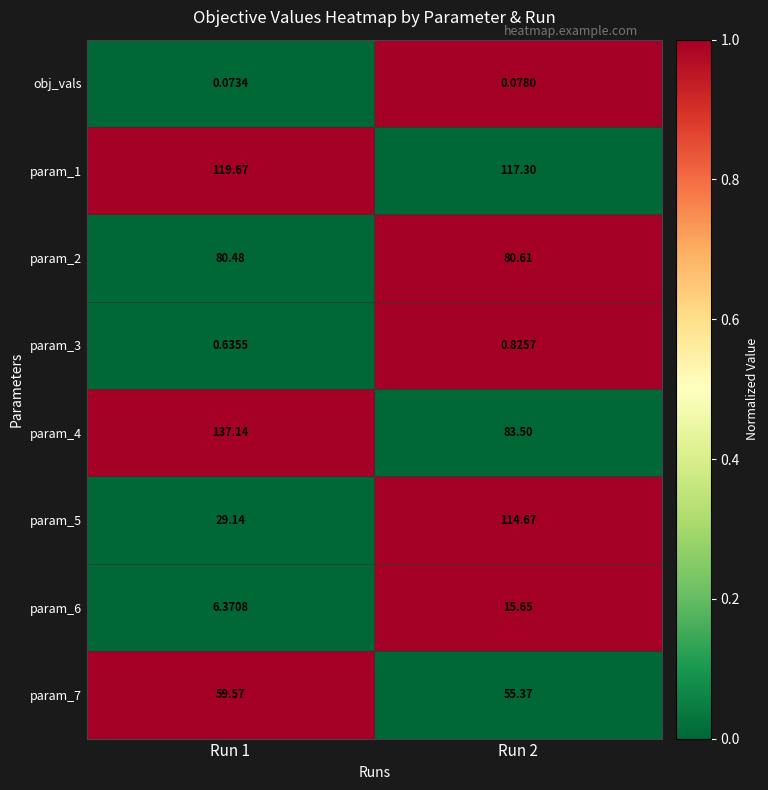

Is the value of param_2 at Run 2 greater than the value of obj_vals at Run 1?

Yes